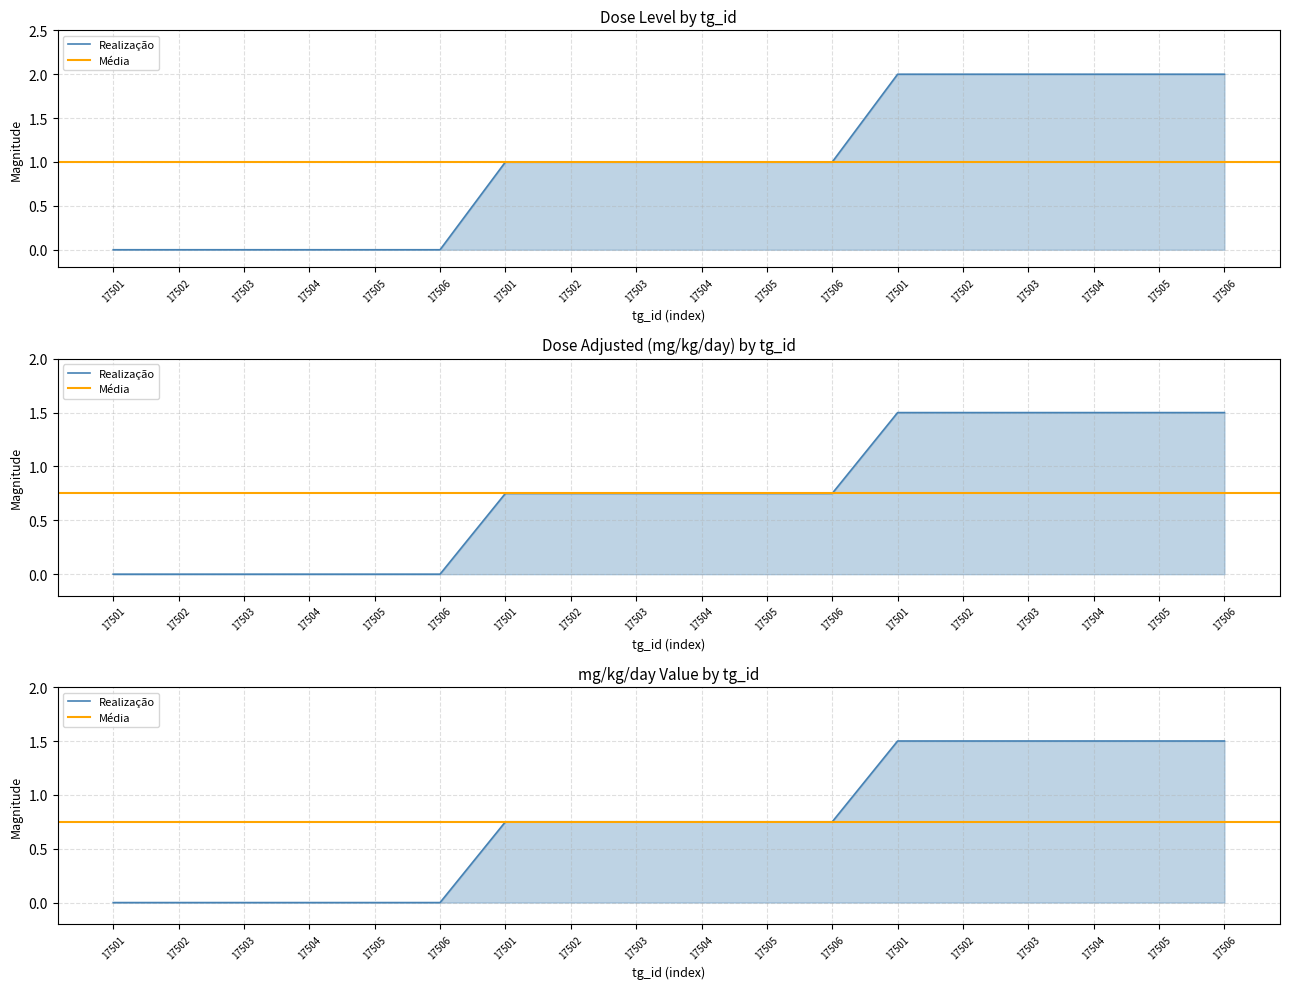

Count the number of data series in this chart.

3